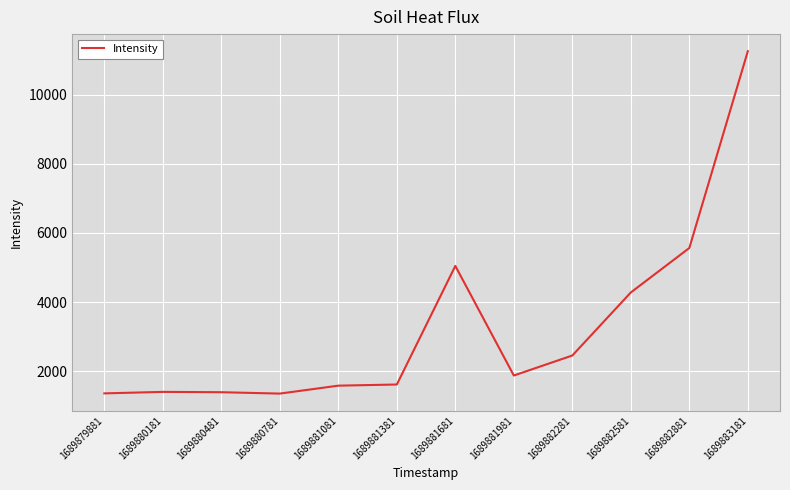

What is the average value?

3262.5